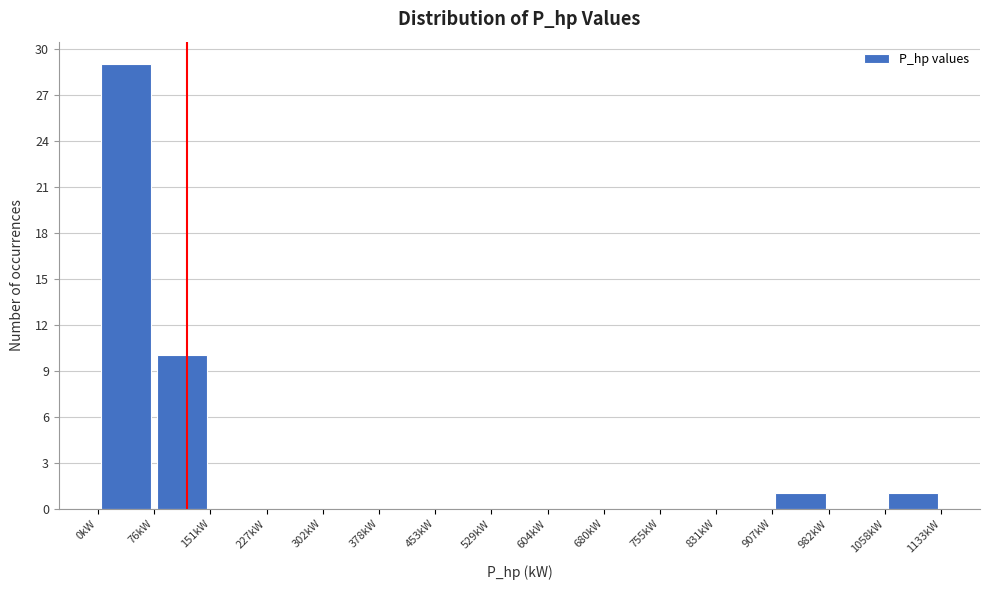

Reading left to right, list every bar in this chart as the range it spans on the x-axis followed by its height. Neither the bar edges nor the heights are printed on the chart, so give them approximately, as read against the axes.

0 to 80: 29
80 to 150: 10
150 to 230: 0
230 to 300: 0
300 to 380: 0
380 to 450: 0
450 to 530: 0
530 to 600: 0
600 to 680: 0
680 to 760: 0
760 to 830: 0
830 to 910: 0
910 to 980: 1
980 to 1060: 0
1060 to 1130: 1